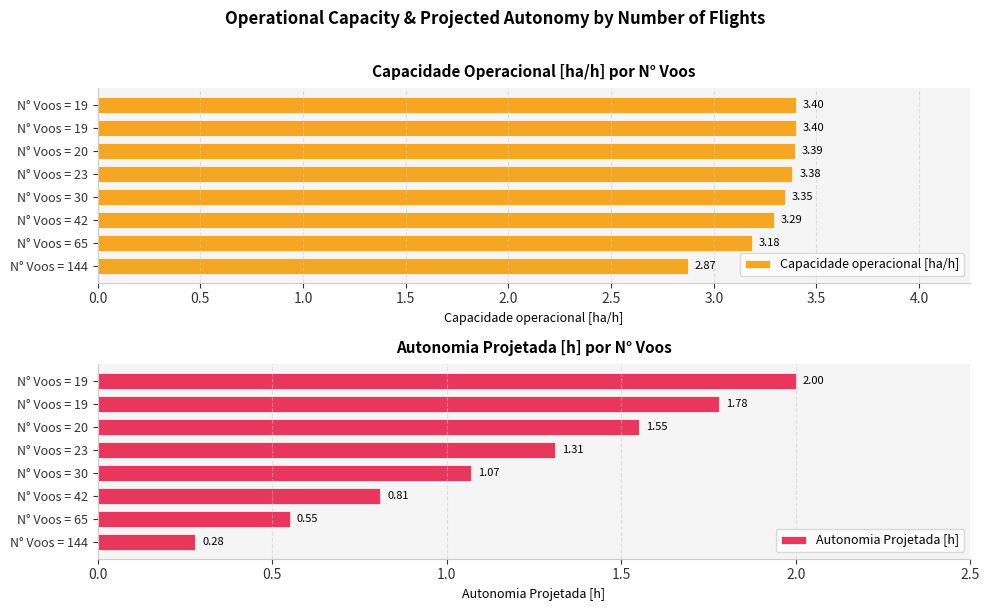

How many bars are there in total?

16